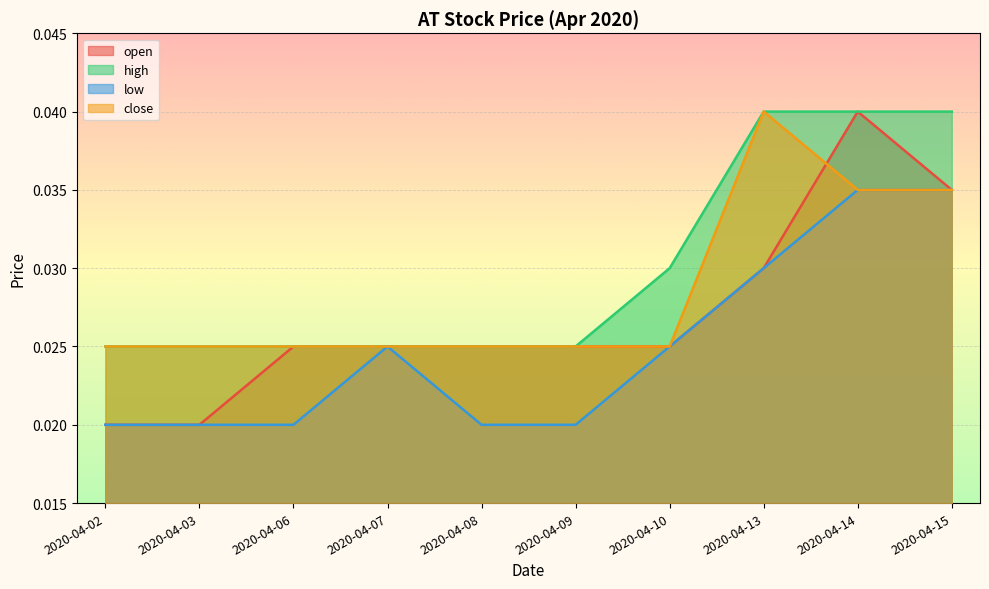

Is the value of high at 2020-04-03 greater than the value of open at 2020-04-03?

Yes